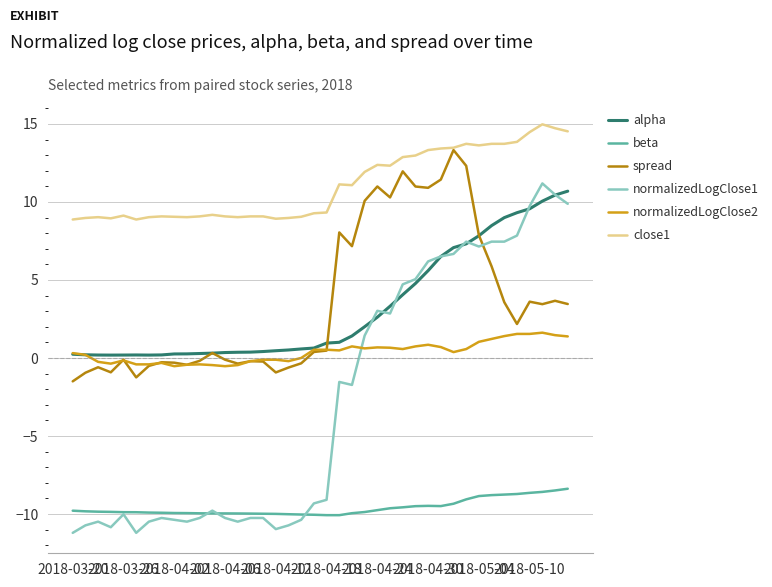

Which series has the largest total across all categories?

close1